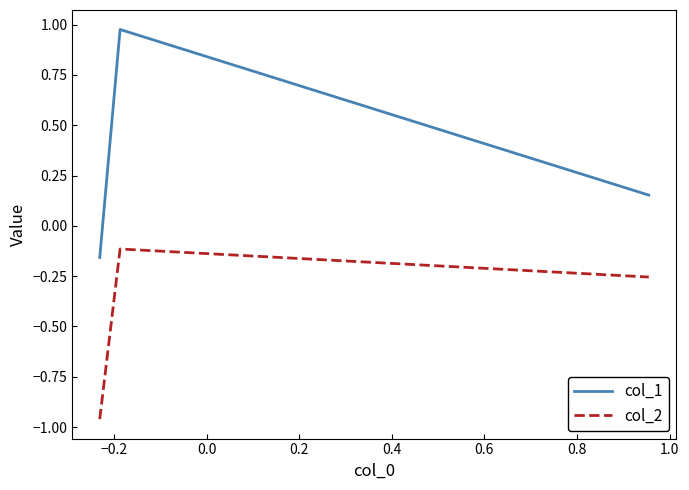

Which series has the largest range (max minus min)?

col_1